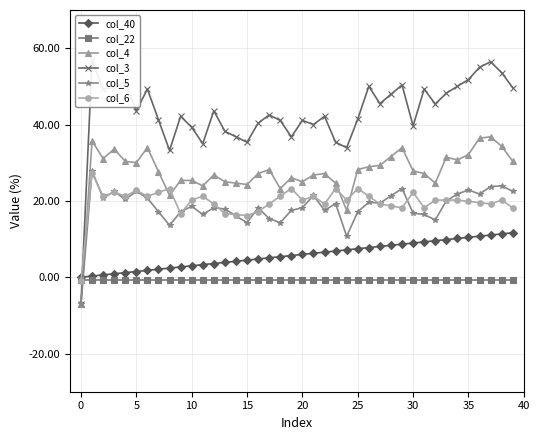

What is the difference between the col_40 values at 37 and 23?

4.2